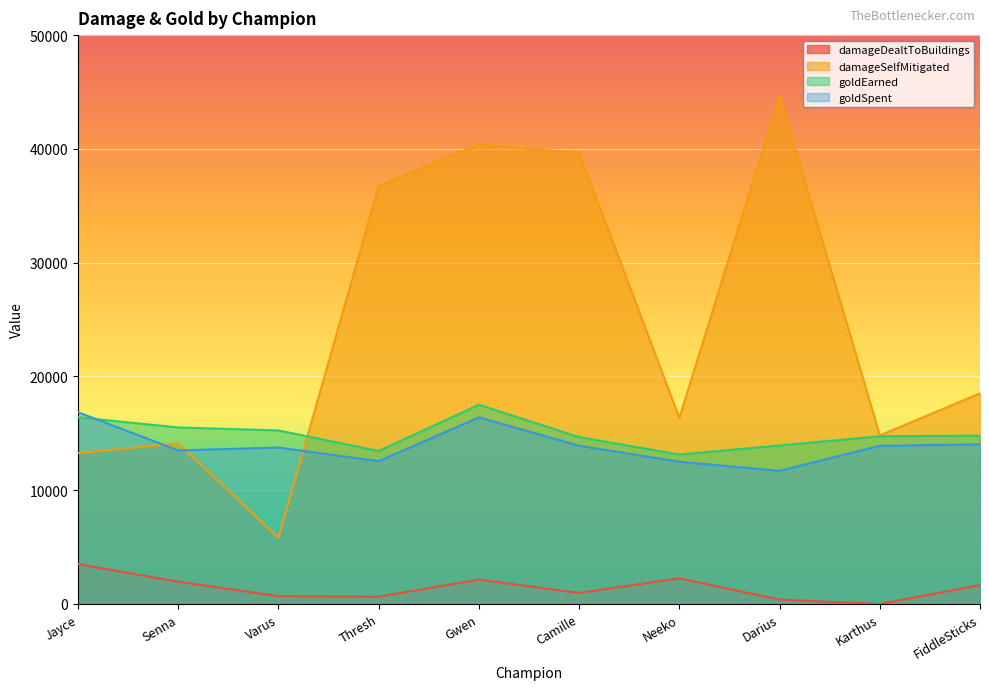

Which series has the largest total across all categories?

damageSelfMitigated